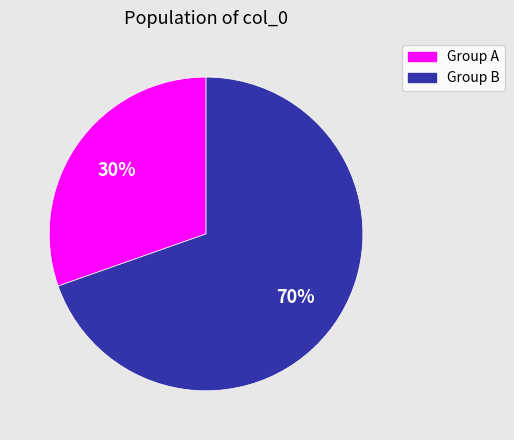

To the nearest percent, what is the average slice percentage?

50%